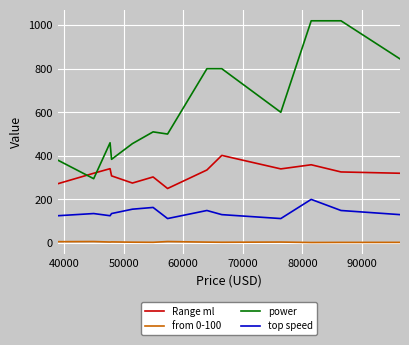

True or false: from 0-100 and power intersect in this chart.

False